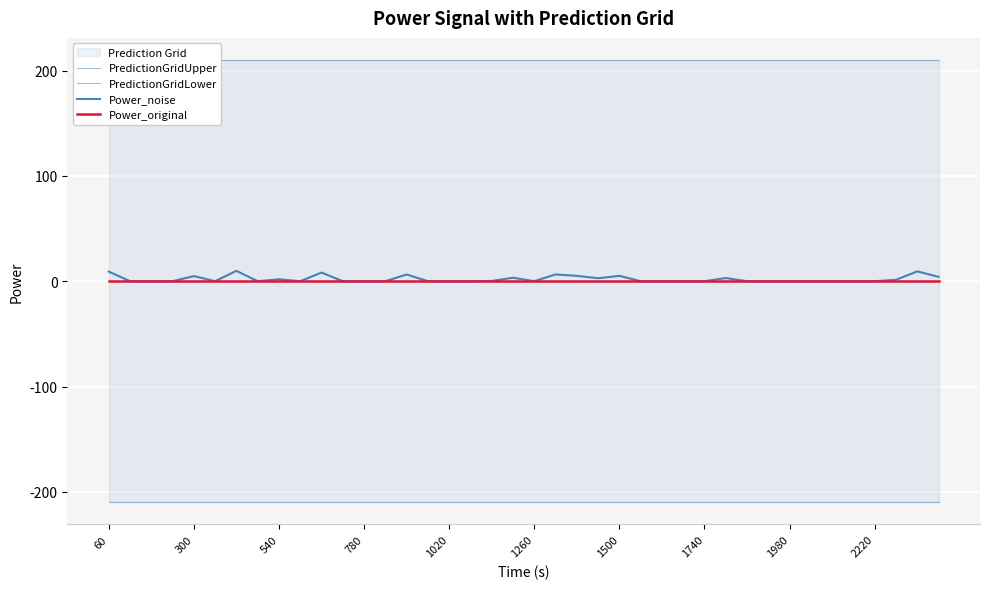

What is the approximate value of PredictionGridUpper at 300?

210.0